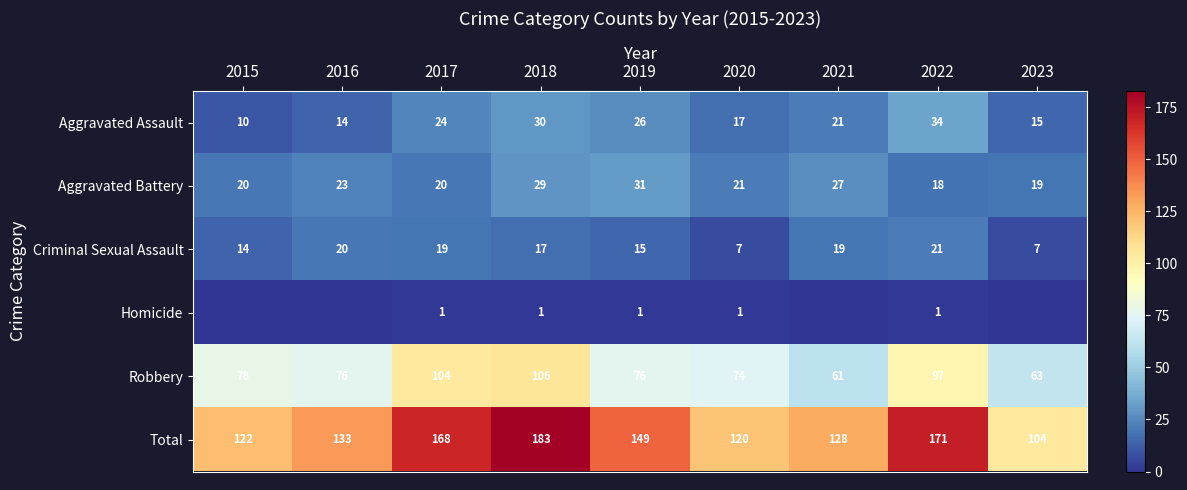

Count the number of data series in this chart.

6